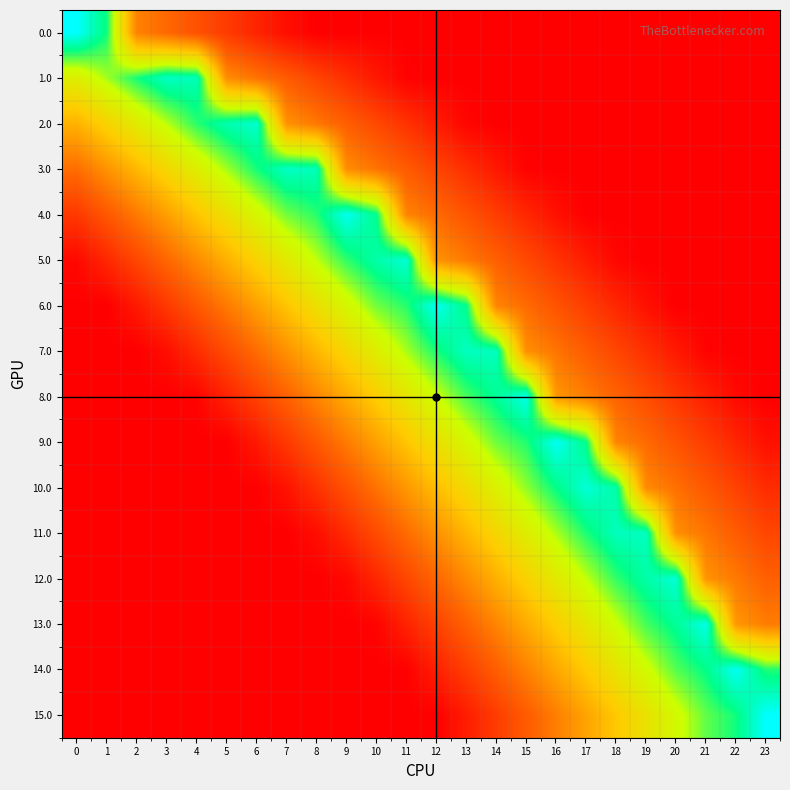

What is the difference between the highest and lowest values at 5?

0.9